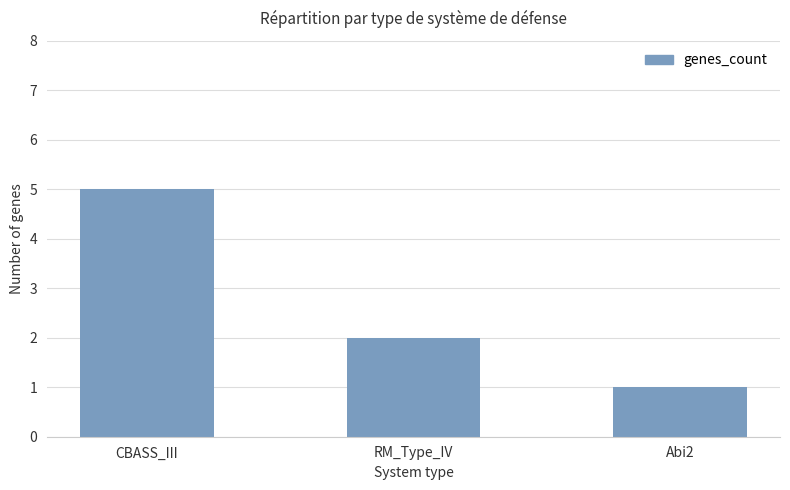

True or false: the data shows 2 at Abi2.

False